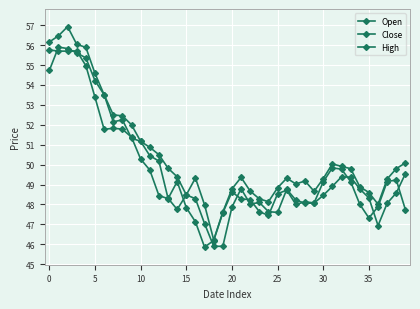

True or false: Close and Open intersect in this chart.

True